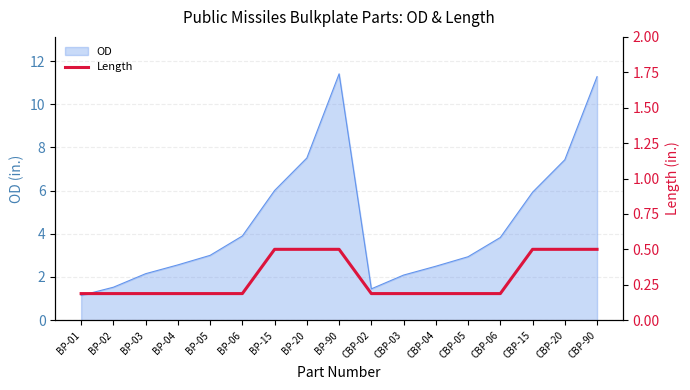

Where is the data nearest to the value 0?

BP-01